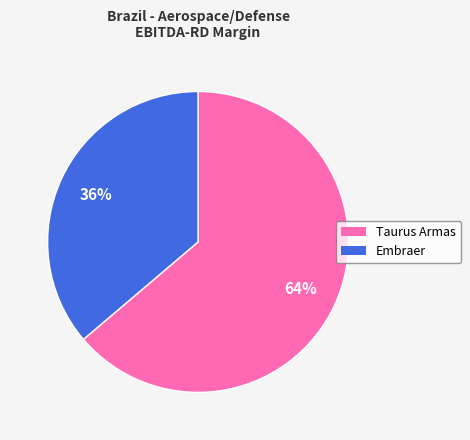

To the nearest percent, what is the difference between the largest and smallest slice percentages?

28%